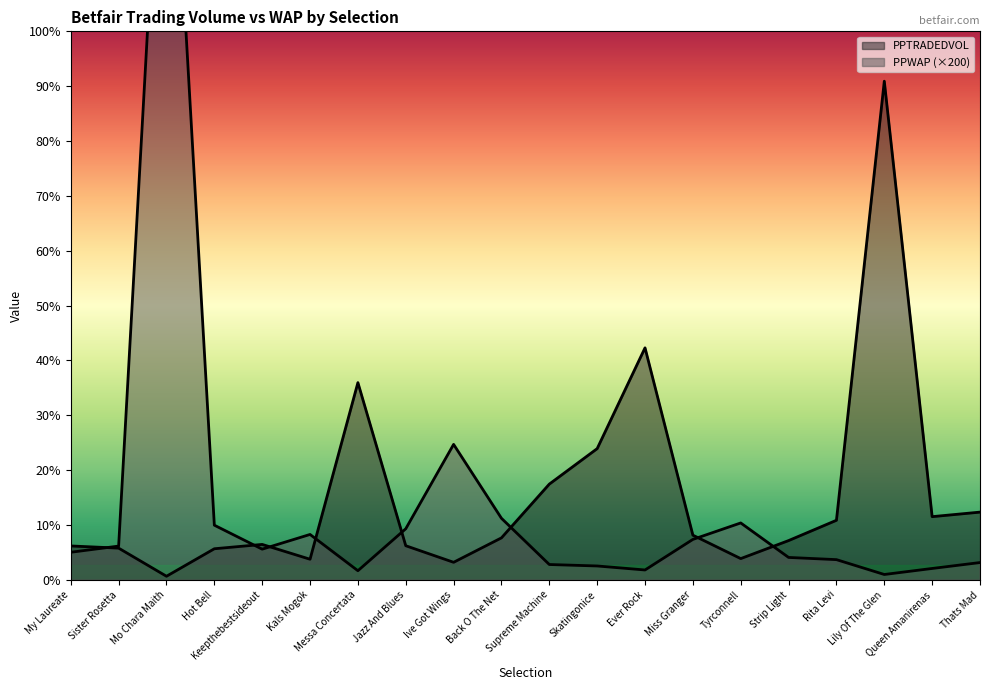

Is the value of PPTRADEDVOL at Strip Light greater than the value of PPWAP at My Laureate?

Yes